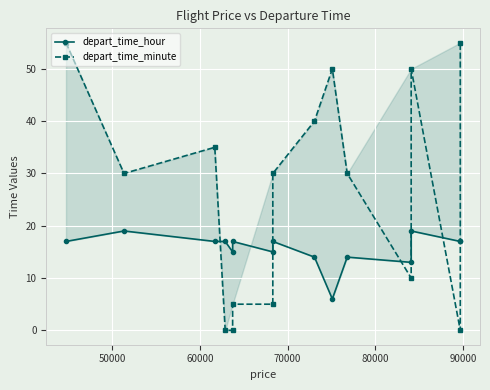

Is this an area chart (filled region under the line)?

No